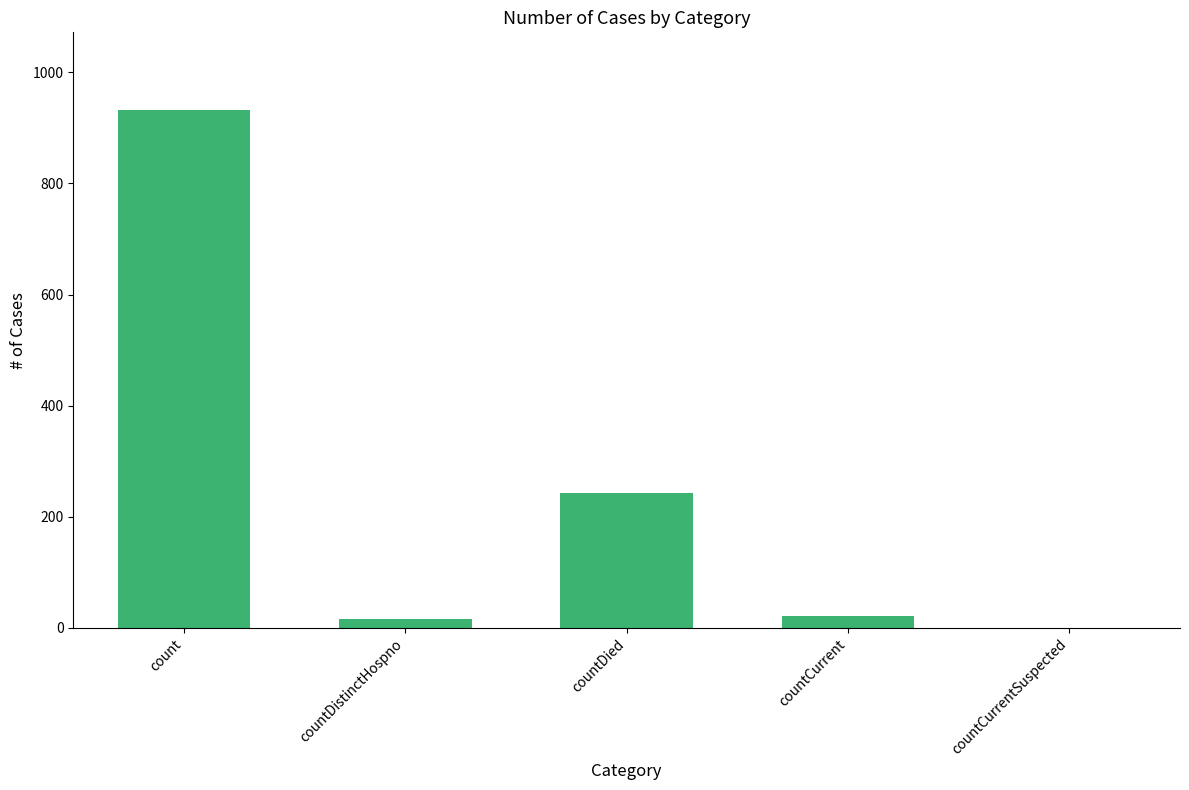

What is the greatest value displayed?

932